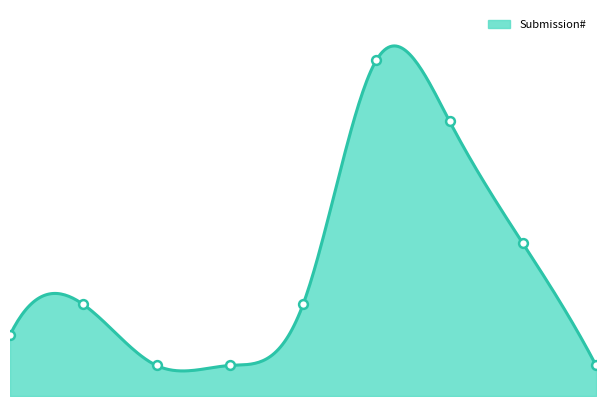

Between 2018-06-01 and 2018-06-07, which is larger?

2018-06-01